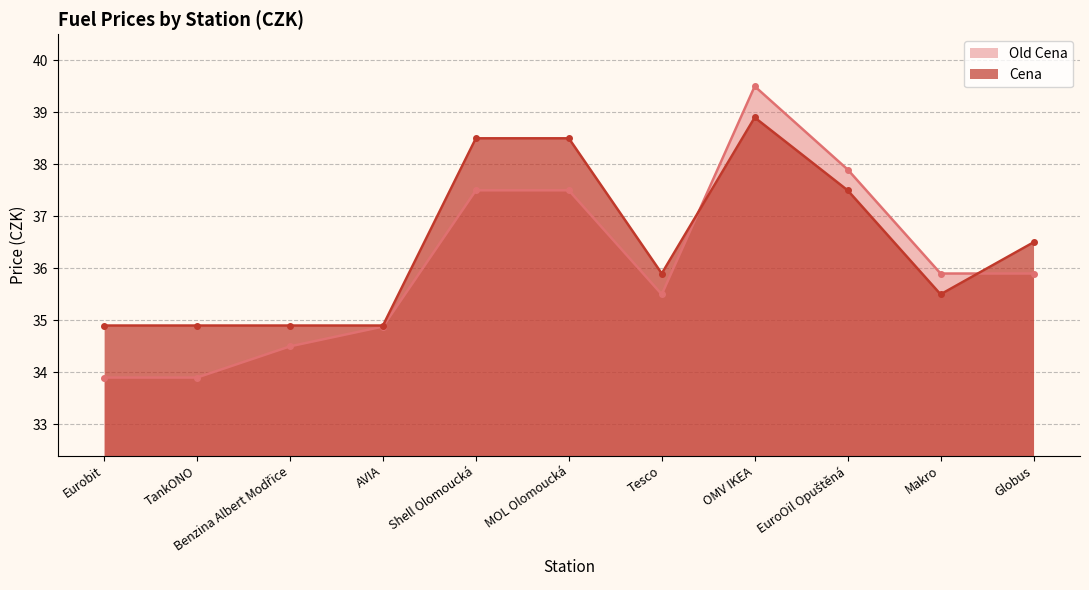

The Old Cena series shows 34.5 at Benzina Albert Modřice. True or false?

True